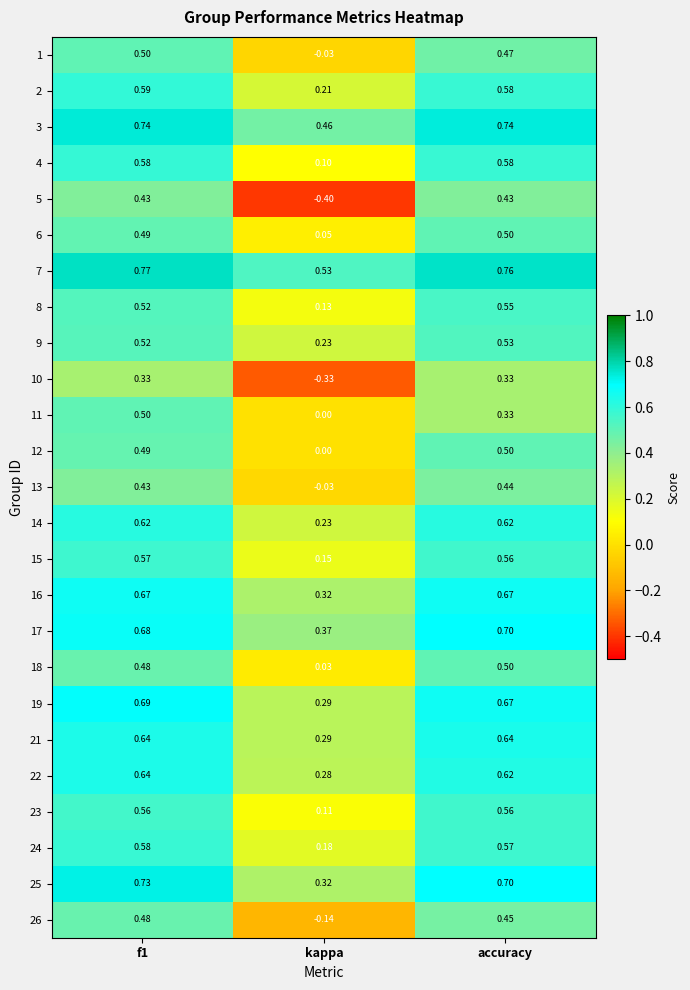

Which series changed the most between f1 and kappa?

5